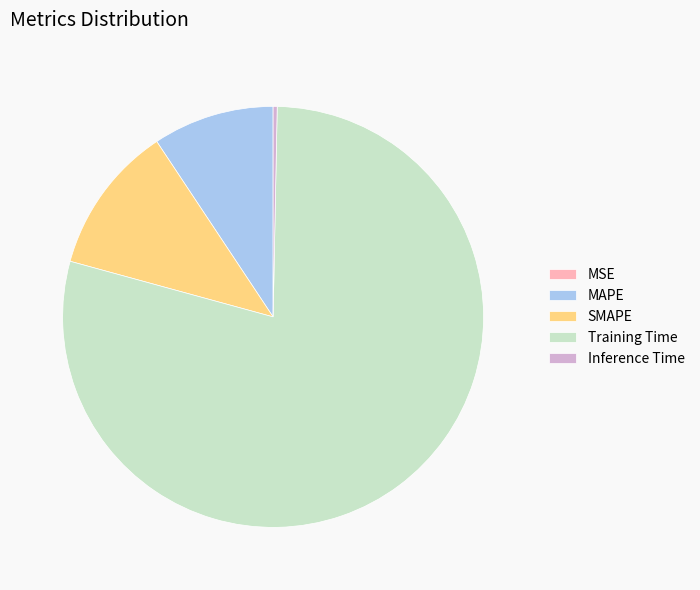

Combined, do Training Time and MAPE account for over 50%?

Yes